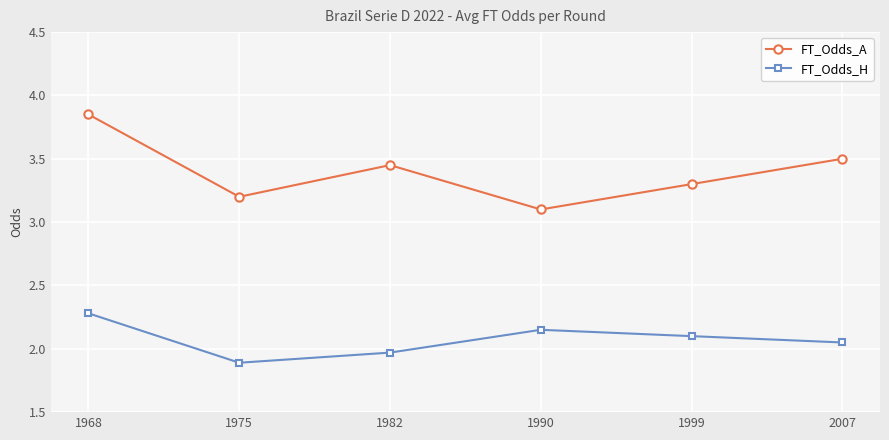

Which series has the largest total across all categories?

FT_Odds_A